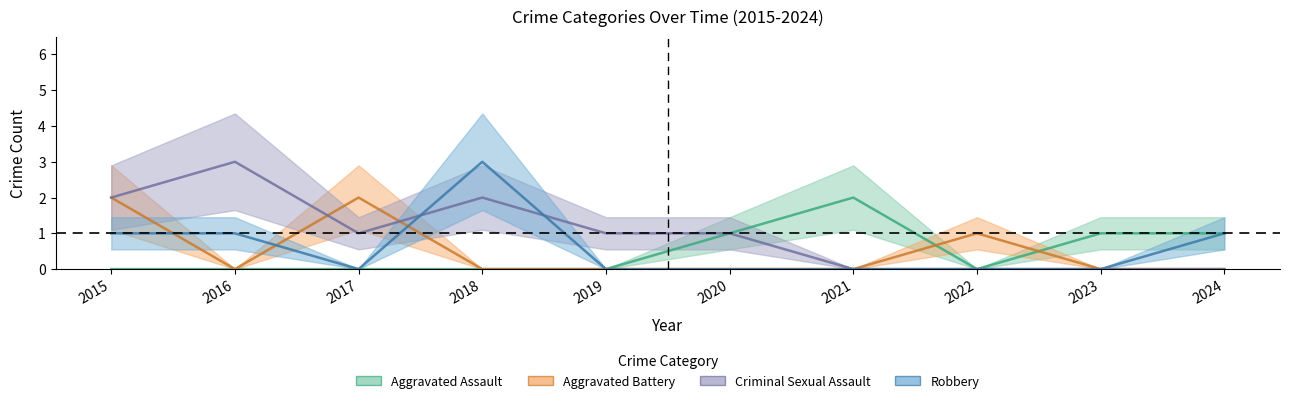

Reading left to right, list all the values displayed in this chart.

Aggravated Assault: 0	0	0	0	0	1	2	0	1	1
Aggravated Battery: 2	0	2	0	0	0	0	1	0	0
Criminal Sexual Assault: 2	3	1	2	1	1	0	0	0	0
Robbery: 1	1	0	3	0	0	0	0	0	1